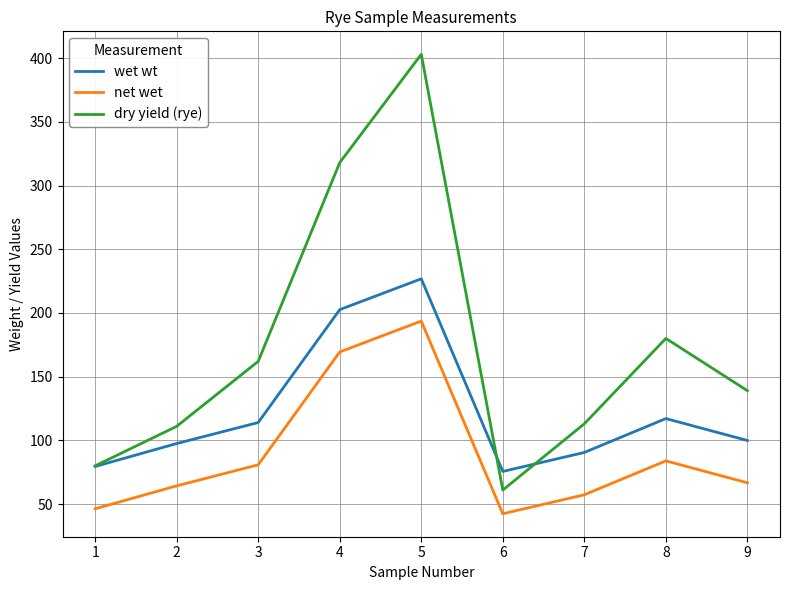

Which series has the largest range (max minus min)?

dry yield (rye)